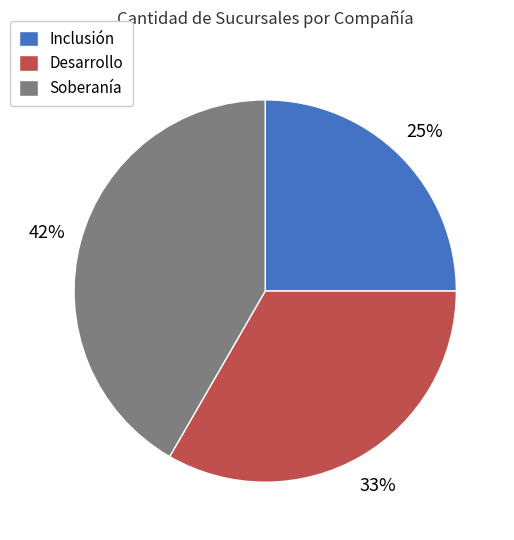

Does Soberanía represent more than half of the total?

No